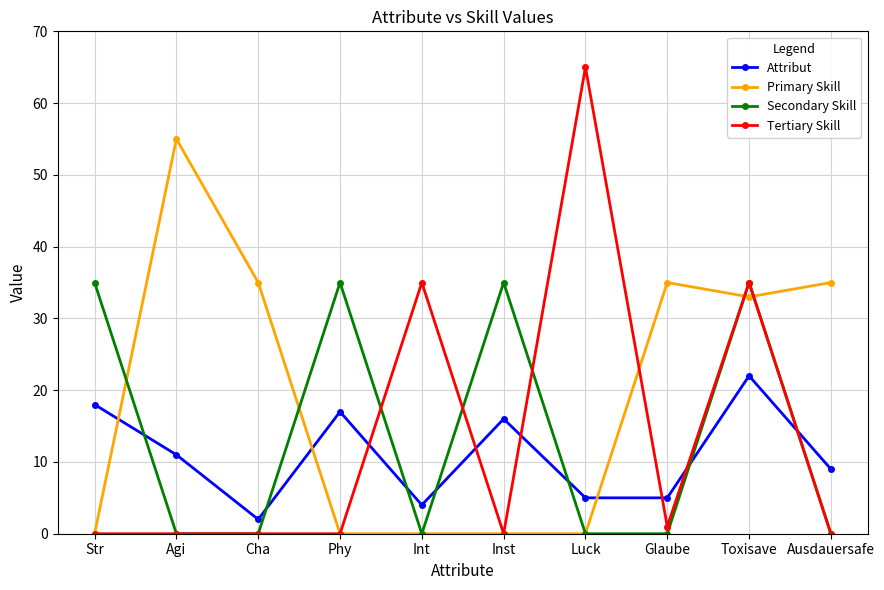

How many series are shown in this chart?

4